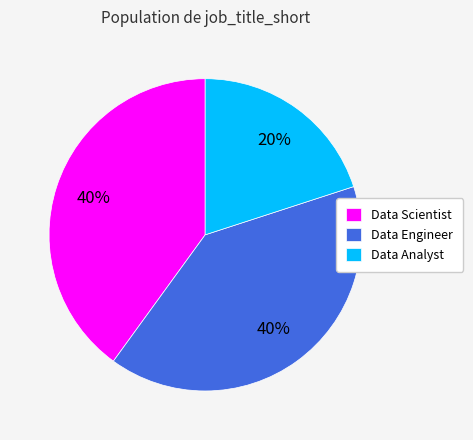

Is there a majority slice in this chart?

No